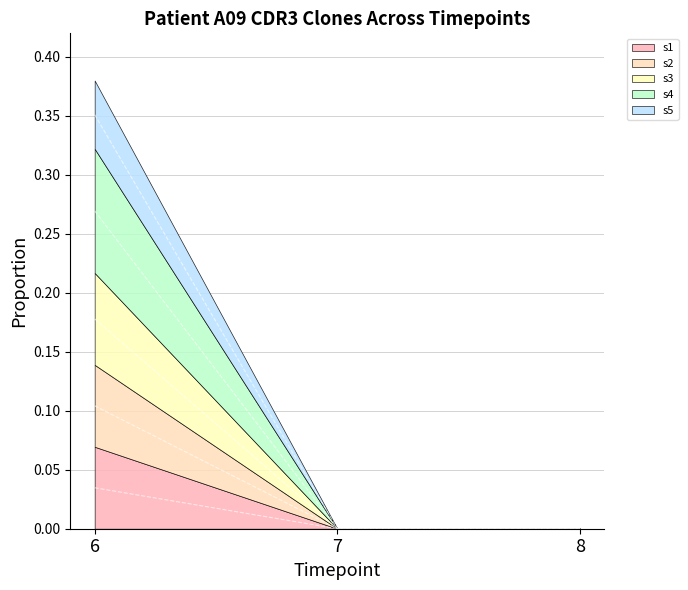

Count the s3 values in the range 0 to 1.

3